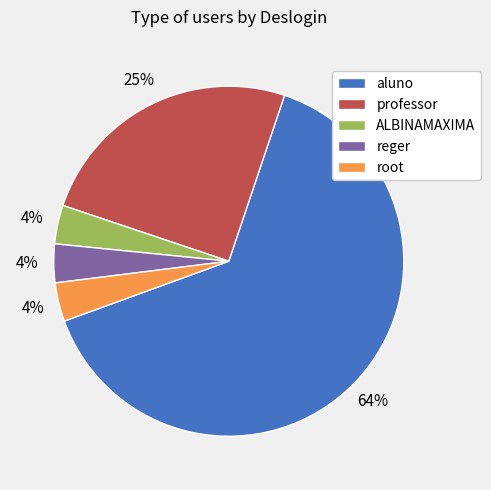

Which category has the biggest portion of the pie?

aluno